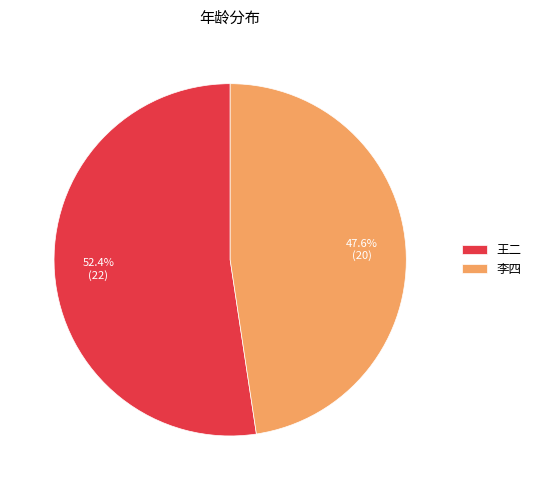

Rank the categories by value from lowest to highest.

李四, 王二